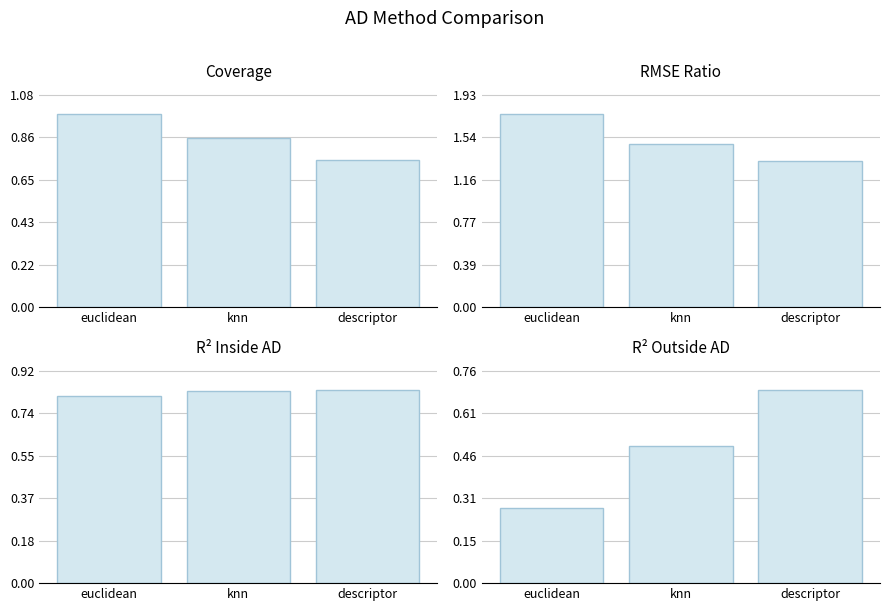

What is the highest value of the coverage series?

1.0